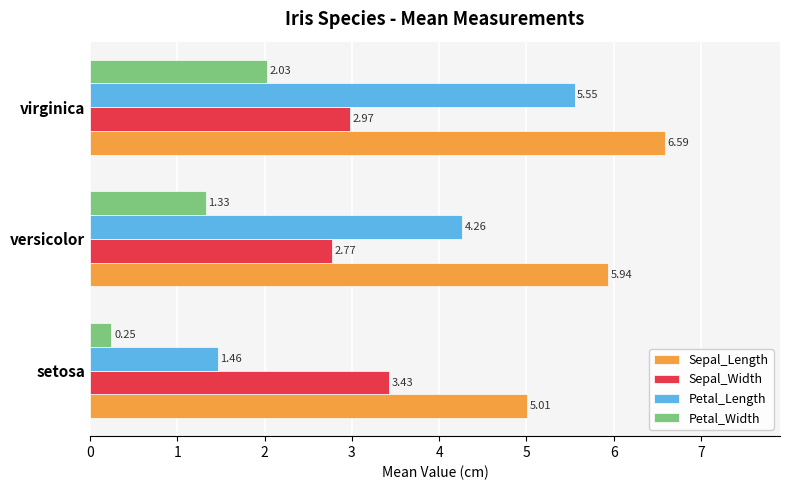

At how many categories does at least one series exceed 1?

3